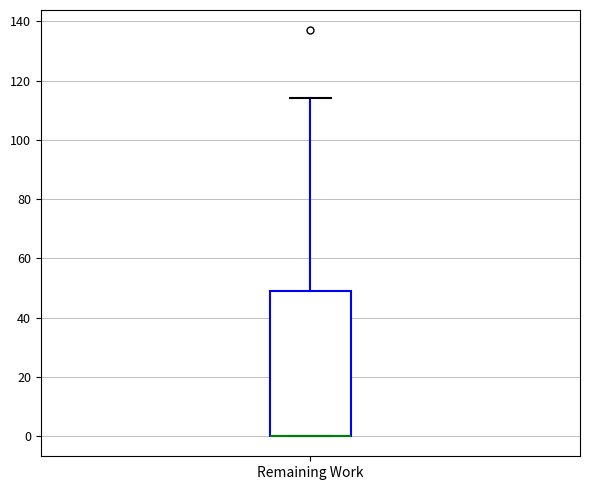

Read this box plot against the y-axis: the position of the median line, the range covered by the box, and the ends of both whiskers. The values are not printed on the chart, so give them approximately, as read against the axis.

median 0 (drawn on the box's lower edge), box 0 to 50, whiskers 0 to 114